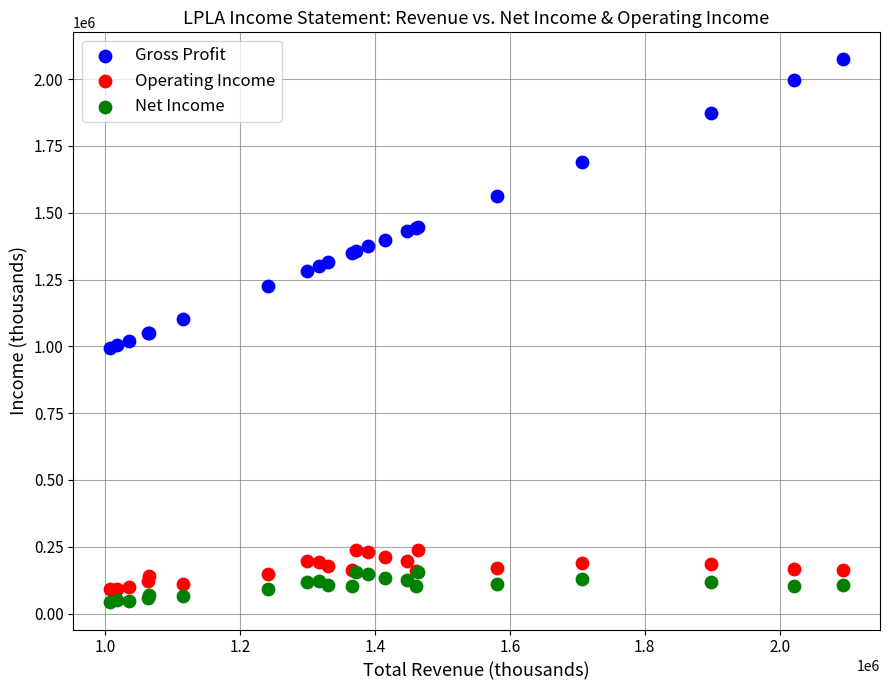

In the Gross Profit series, what Y value is closest to 1533550?

1563500